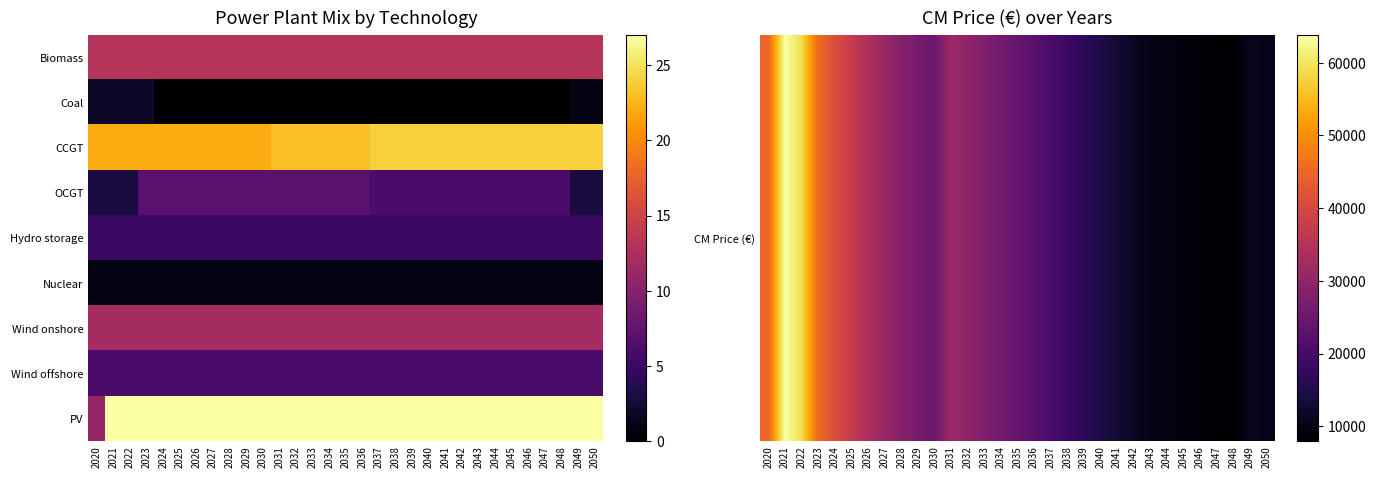

What is the maximum value shown in the chart?

63820.4